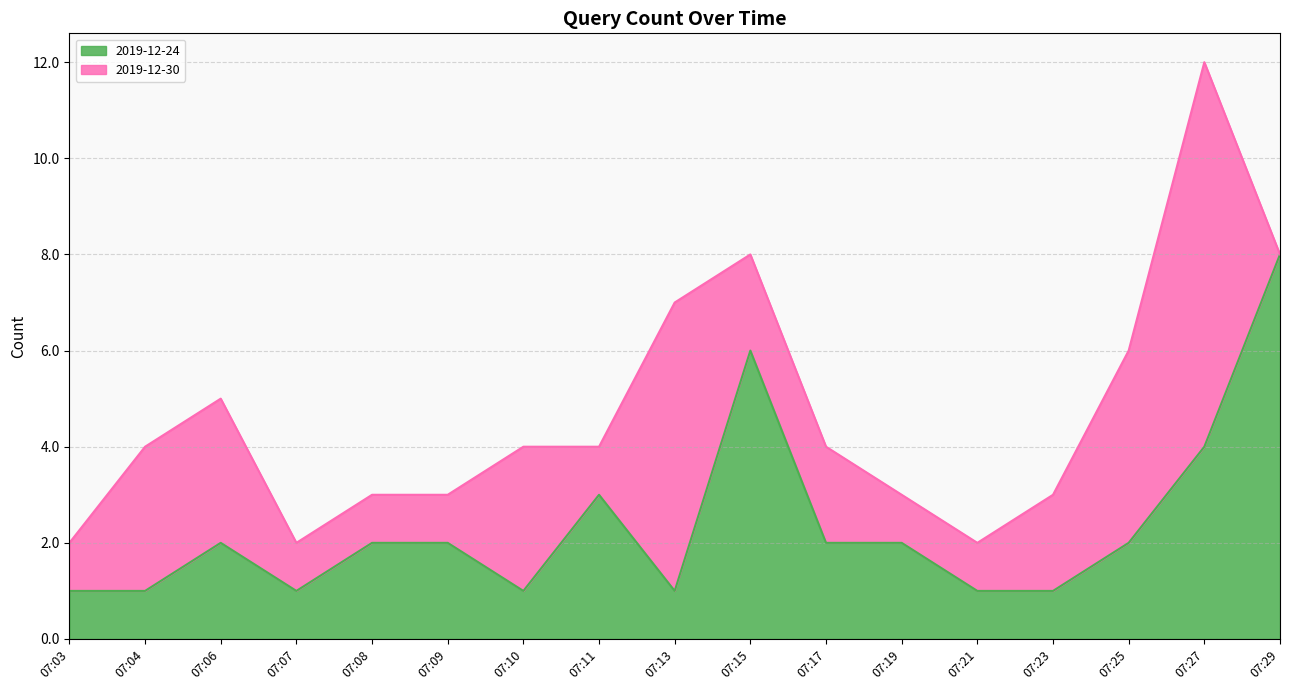

How many lines are shown in the chart?

2